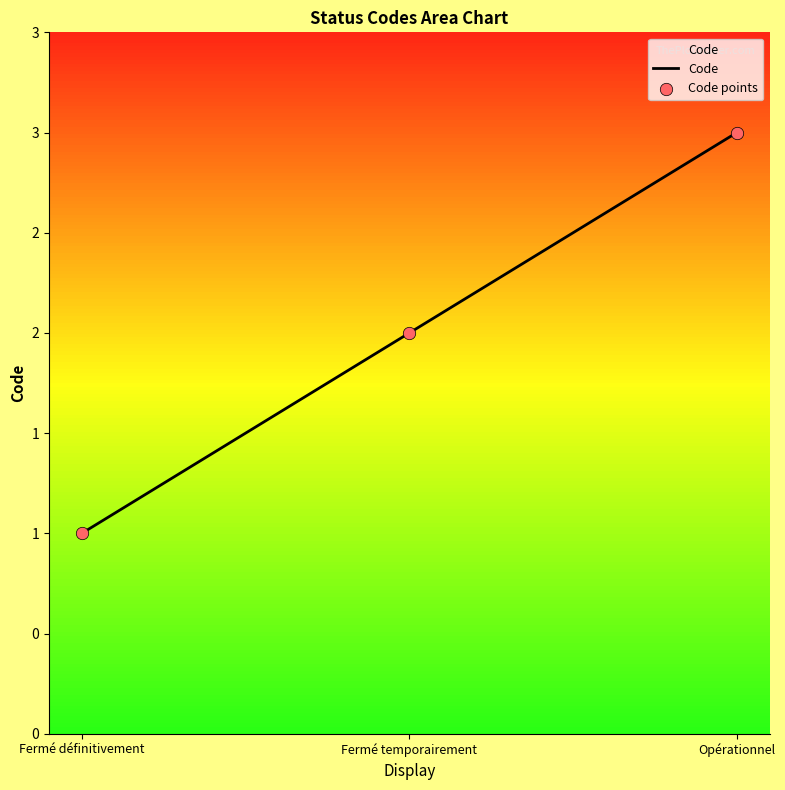

What is the ratio of the value at Opérationnel to the value at Fermé temporairement?

1.5